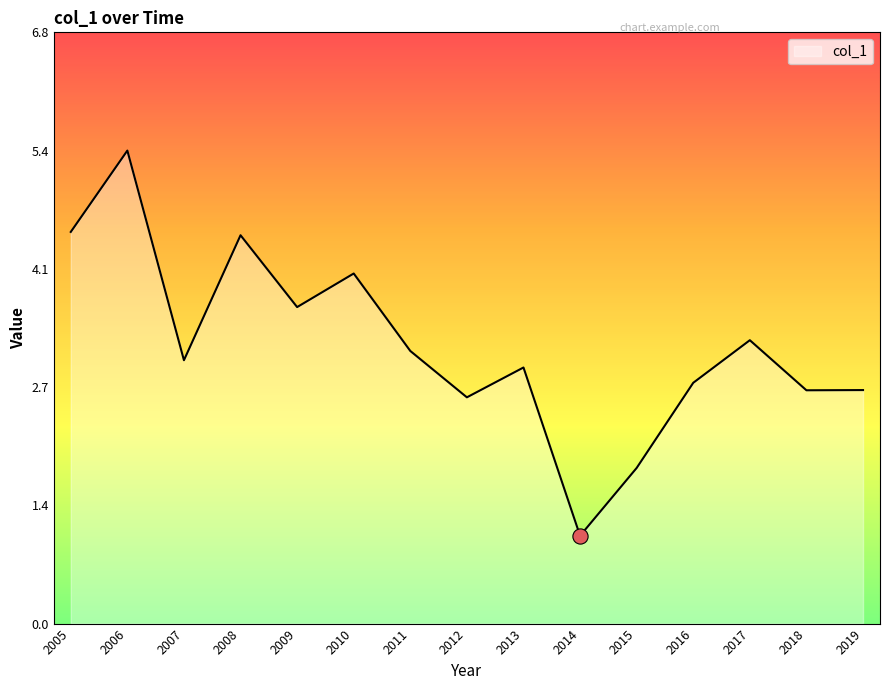

Between 2019 and 2014, which is larger?

2019